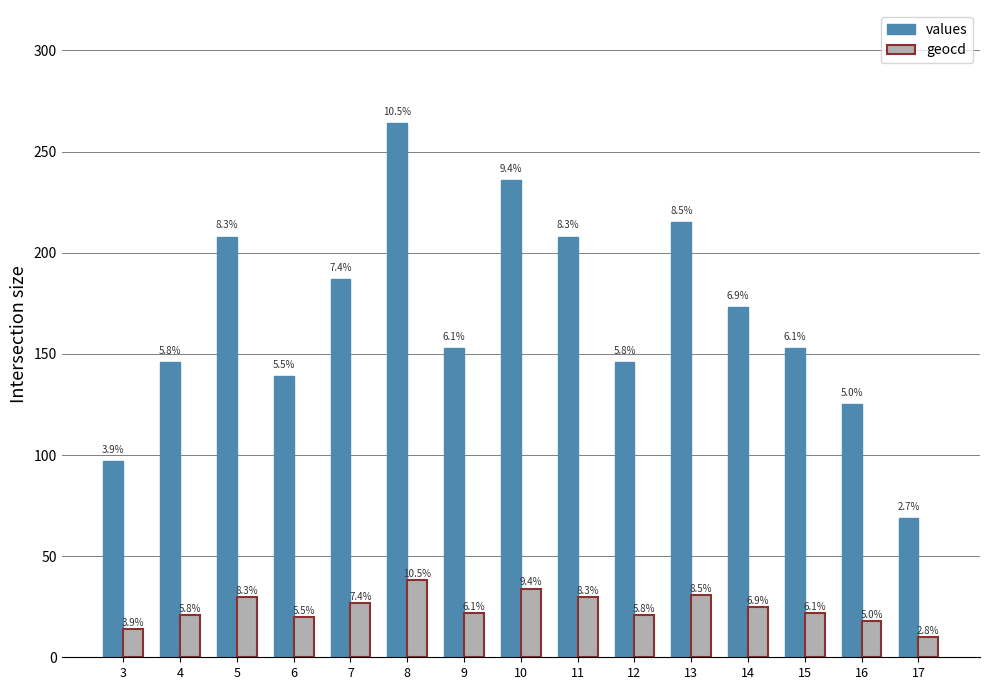

Does the chart contain any negative values?

No